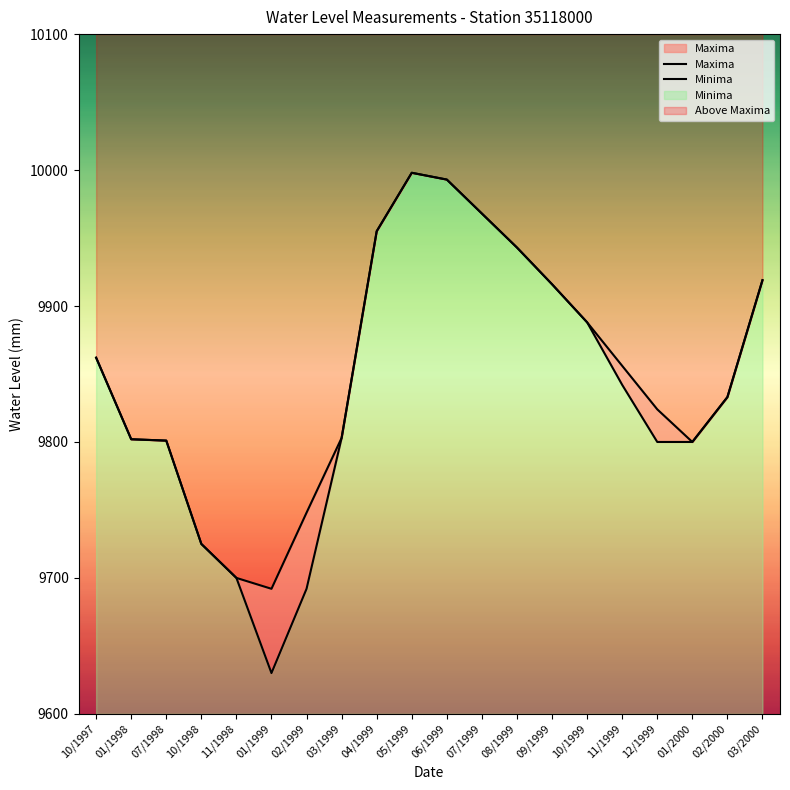

Between 01/1998 and 04/1999, which is larger?

04/1999